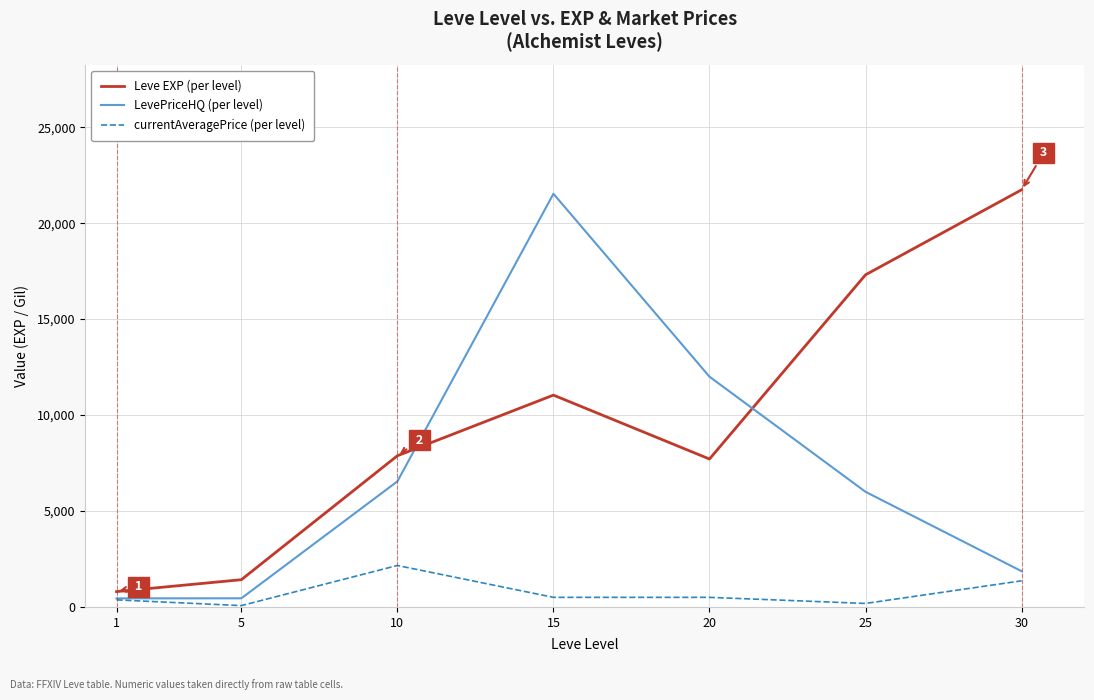

At which category is the sum across all series the highest?

15